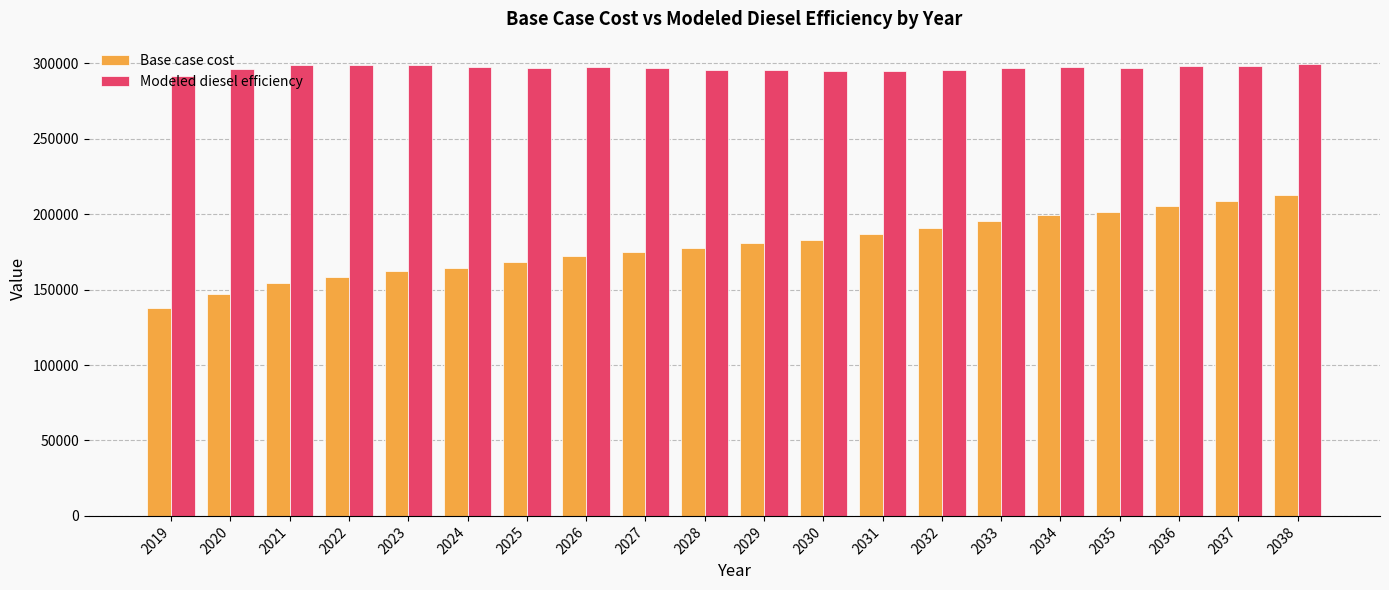

What is the highest value of the Base case cost series?

212748.6